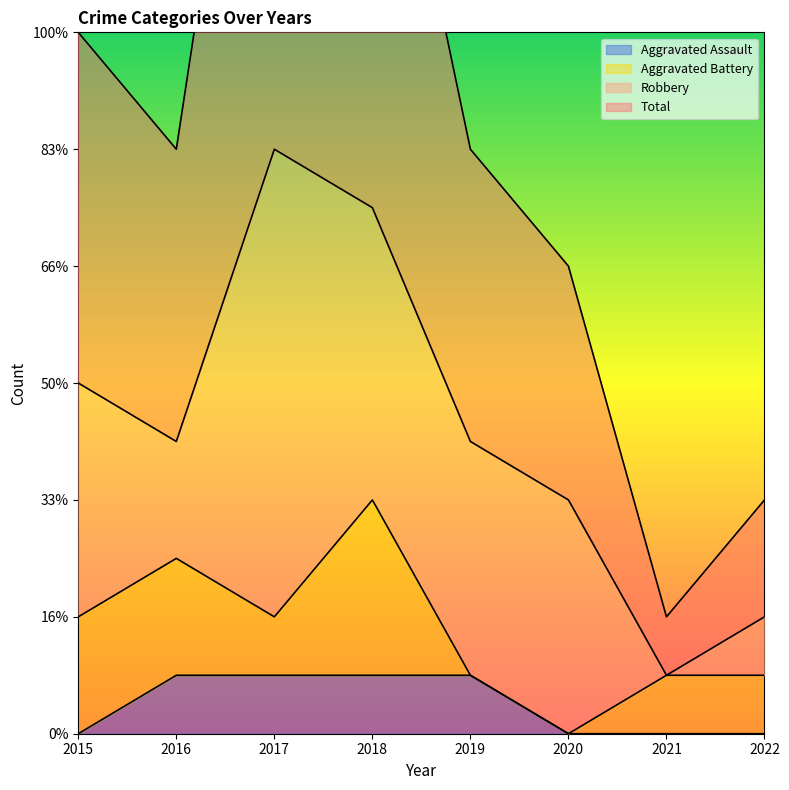

What is the difference between the maximum and second lowest values in the Aggravated Assault series?

1